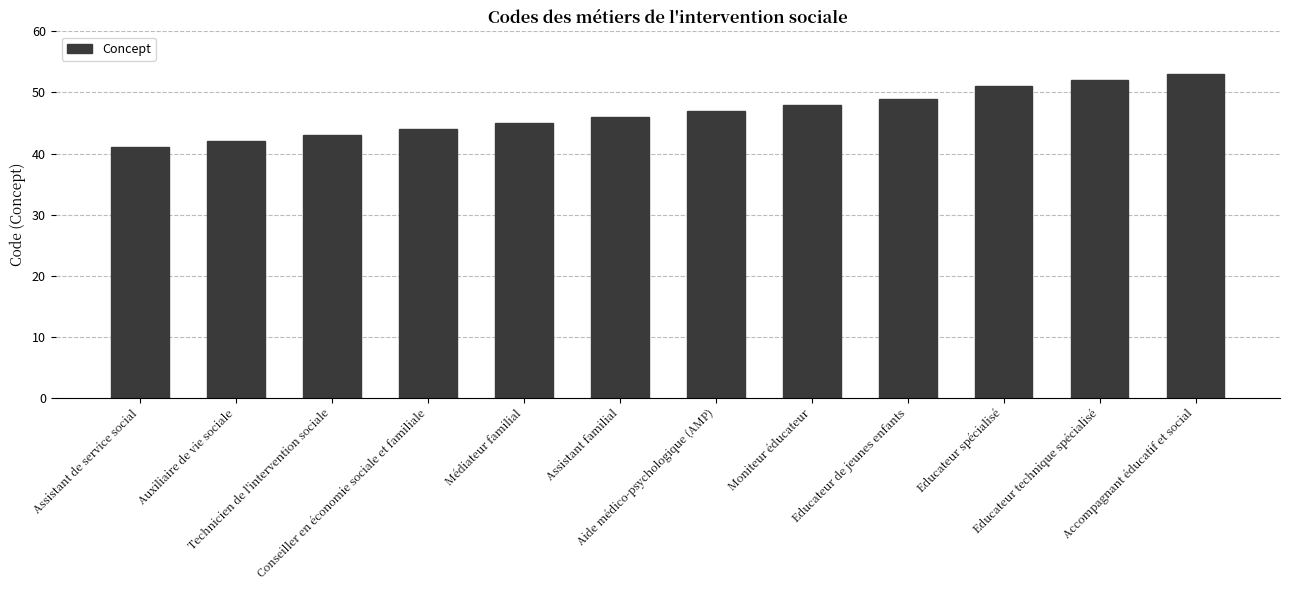

Rank the categories by value from highest to lowest.

Accompagnant éducatif et social, Educateur technique spécialisé, Educateur spécialisé, Educateur de jeunes enfants, Moniteur éducateur, Aide médico-psychologique (AMP), Assistant familial, Médiateur familial, Conseiller en économie sociale et familiale, Technicien de l'intervention sociale, Auxiliaire de vie sociale, Assistant de service social